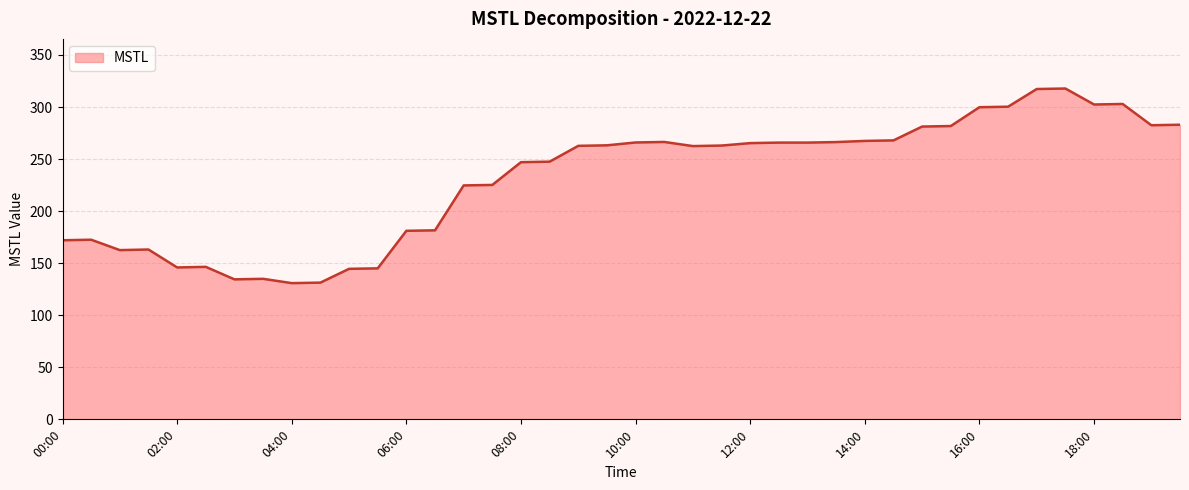

What is the smallest value displayed?

130.8